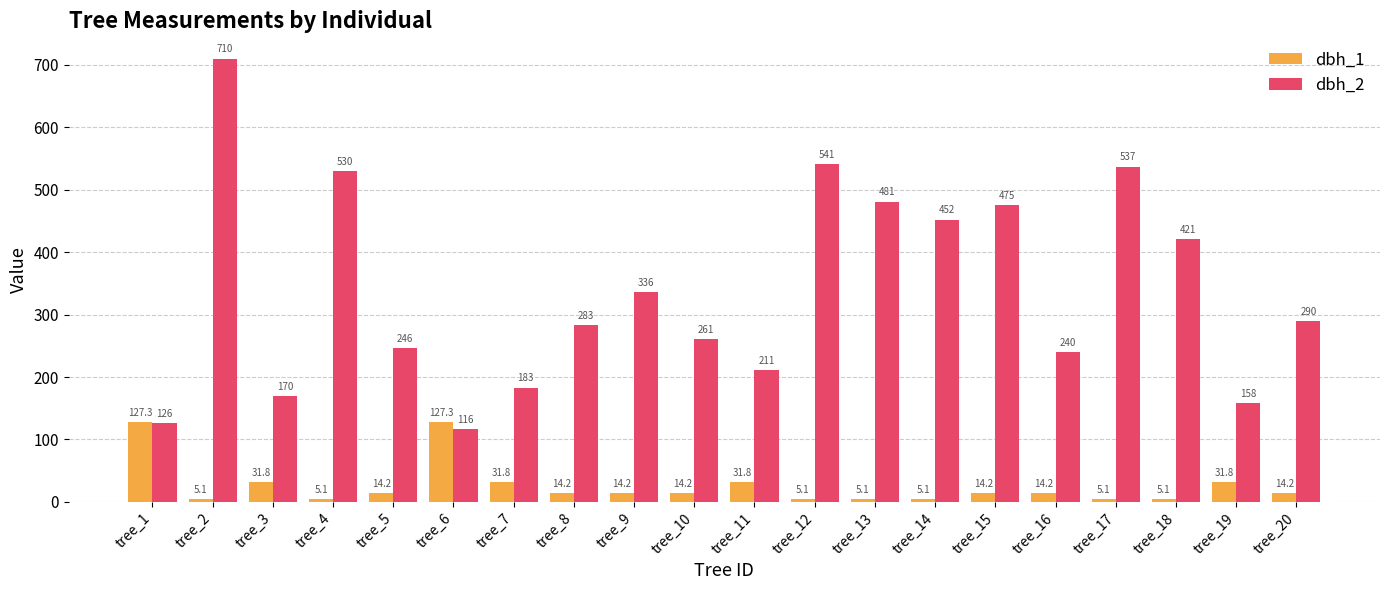

True or false: dbh_2 has a value of 530.0 at tree_4.

True